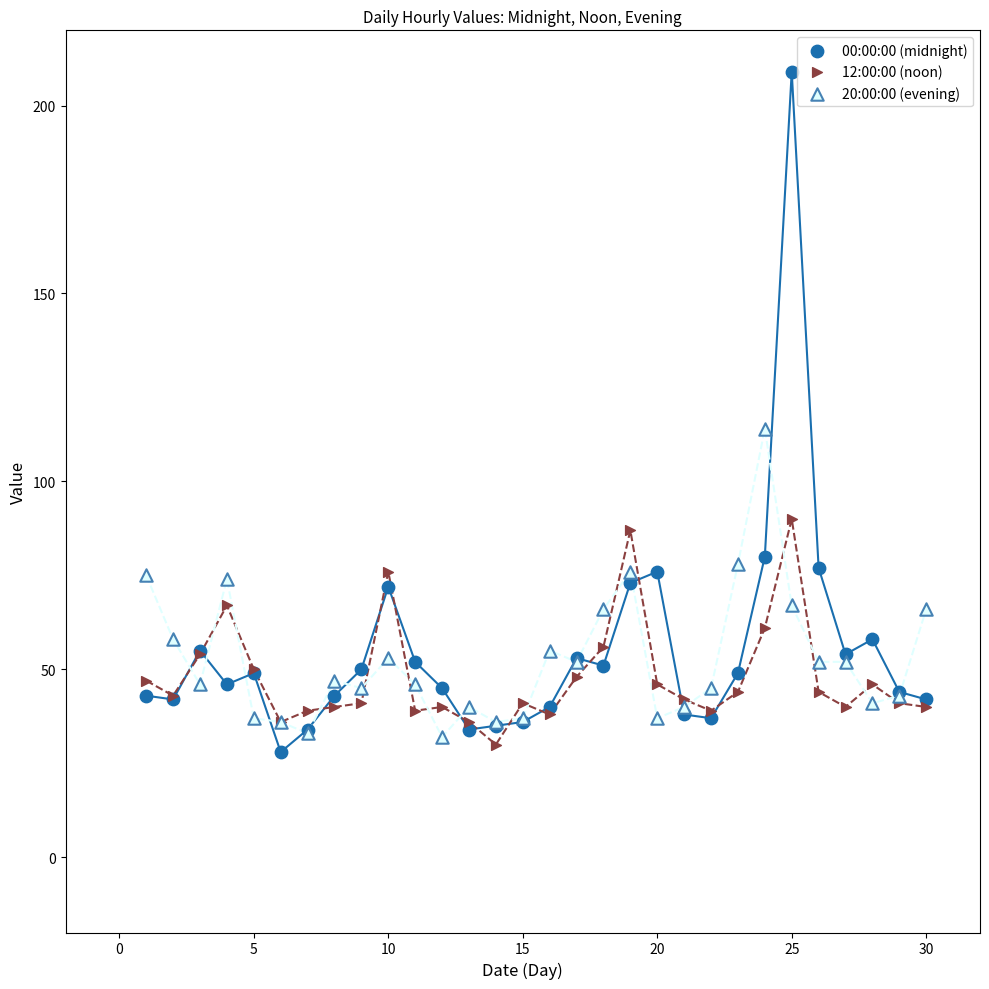

Across all series, what Y value is closest to 118?

114